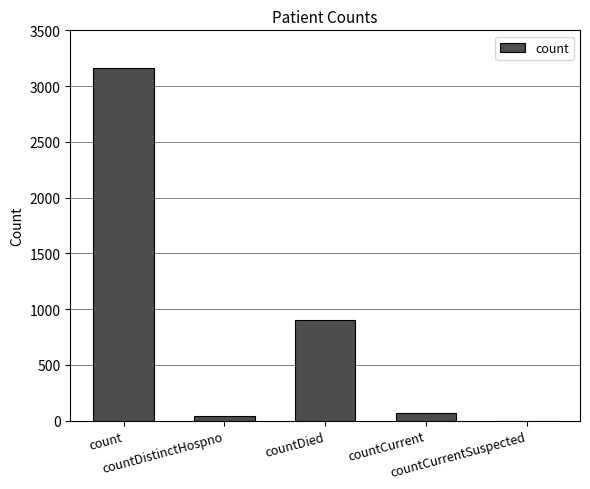

How many series are shown in this chart?

1